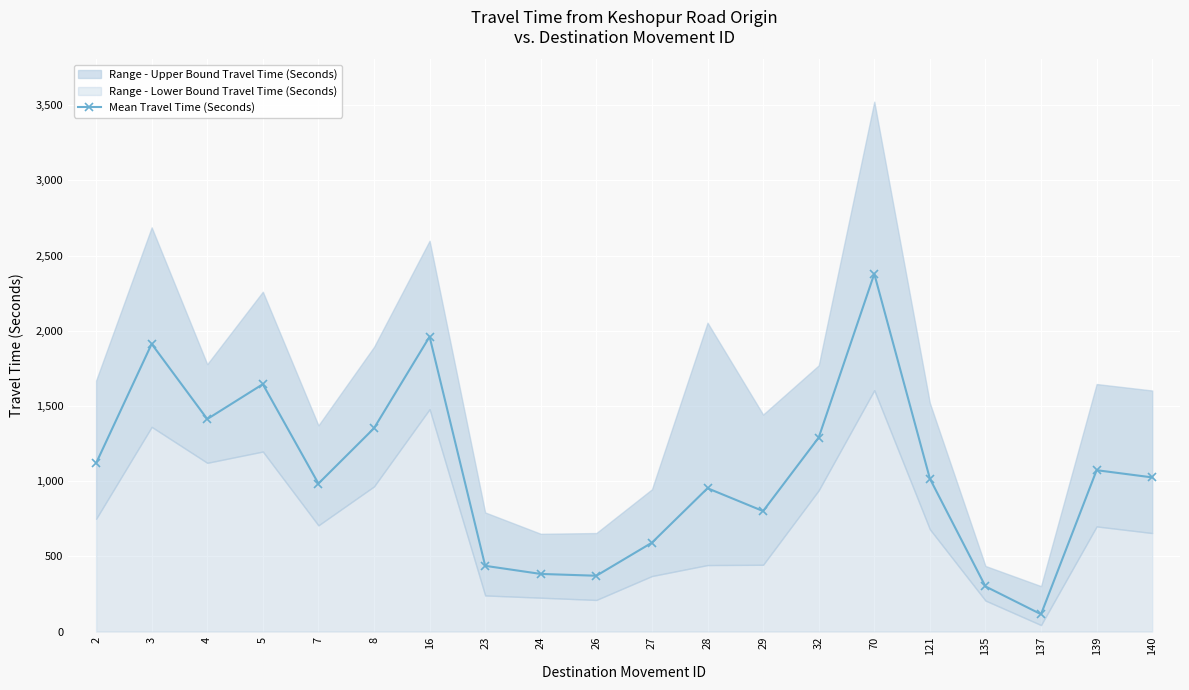

Reading left to right, list all the values displayed in this chart.

2=1119	3=1913	4=1413	5=1645	7=984	8=1352	16=1961	23=437	24=383	26=371	27=591	28=953	29=801	32=1290	70=2379	121=1017	135=300	137=115	139=1073	140=1025